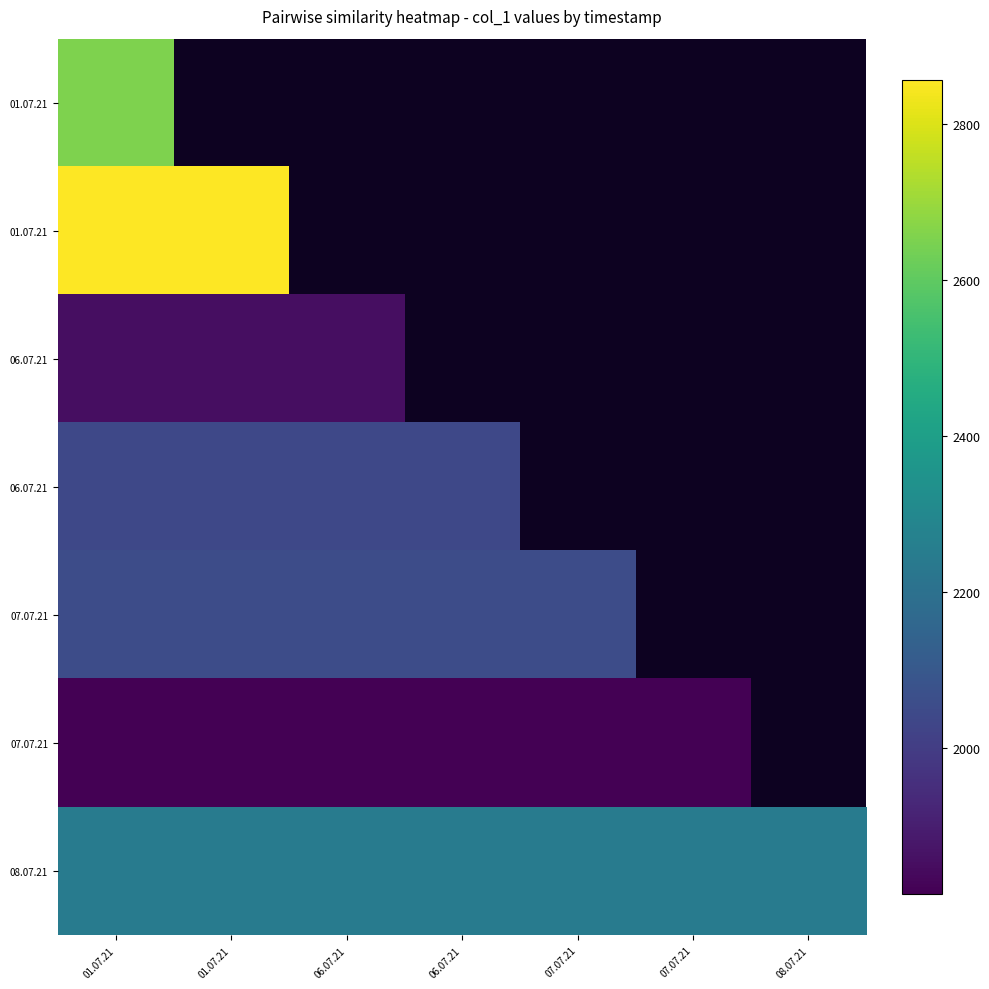

What is the greatest value displayed?

2855.2